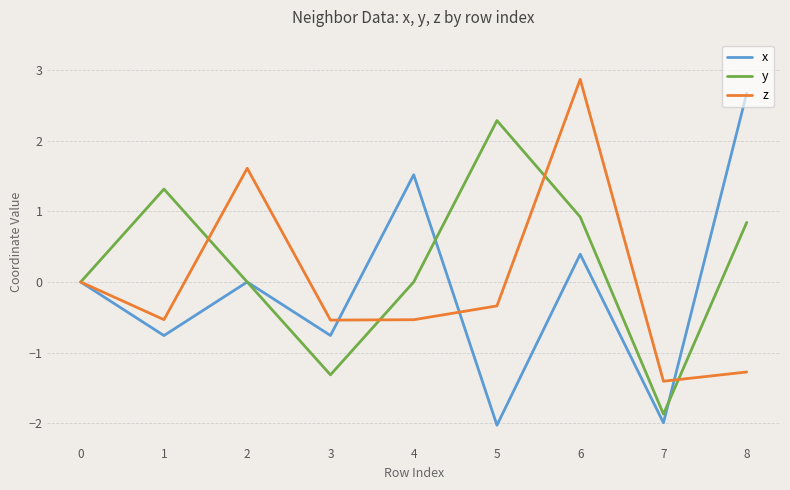

True or false: y and z cross at least once.

True